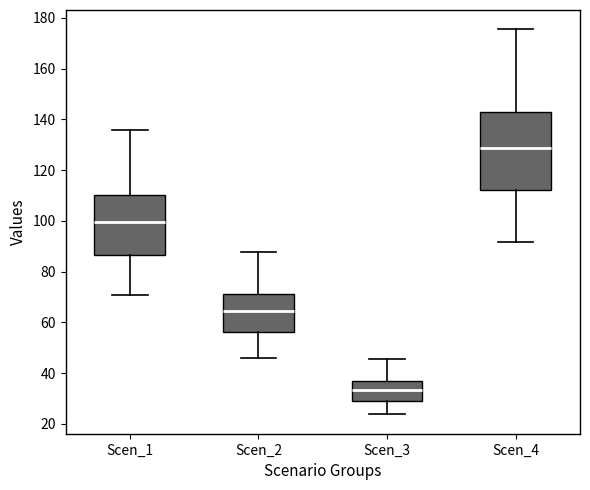

Comparing the boxes themselves (not the whiskers), which one is the tallest?

Scen_4